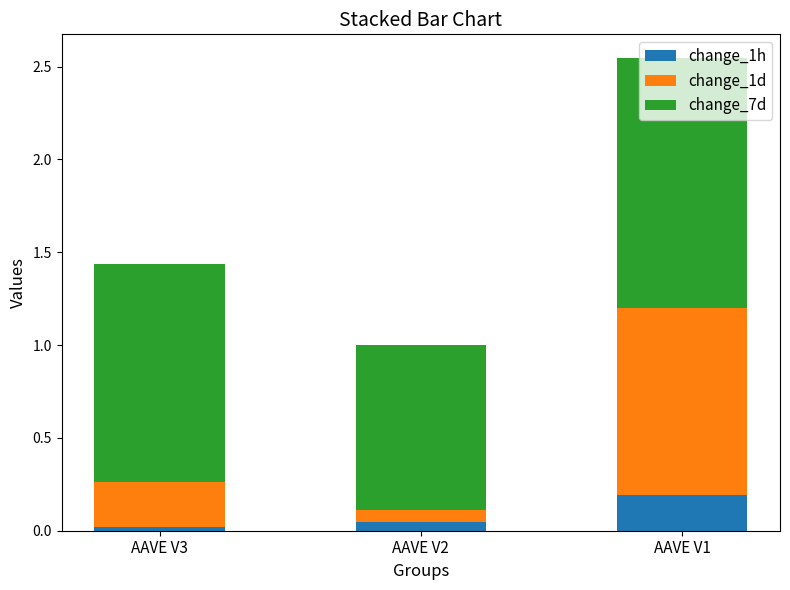

What are all the series names shown in the legend?

change_1h, change_1d, change_7d